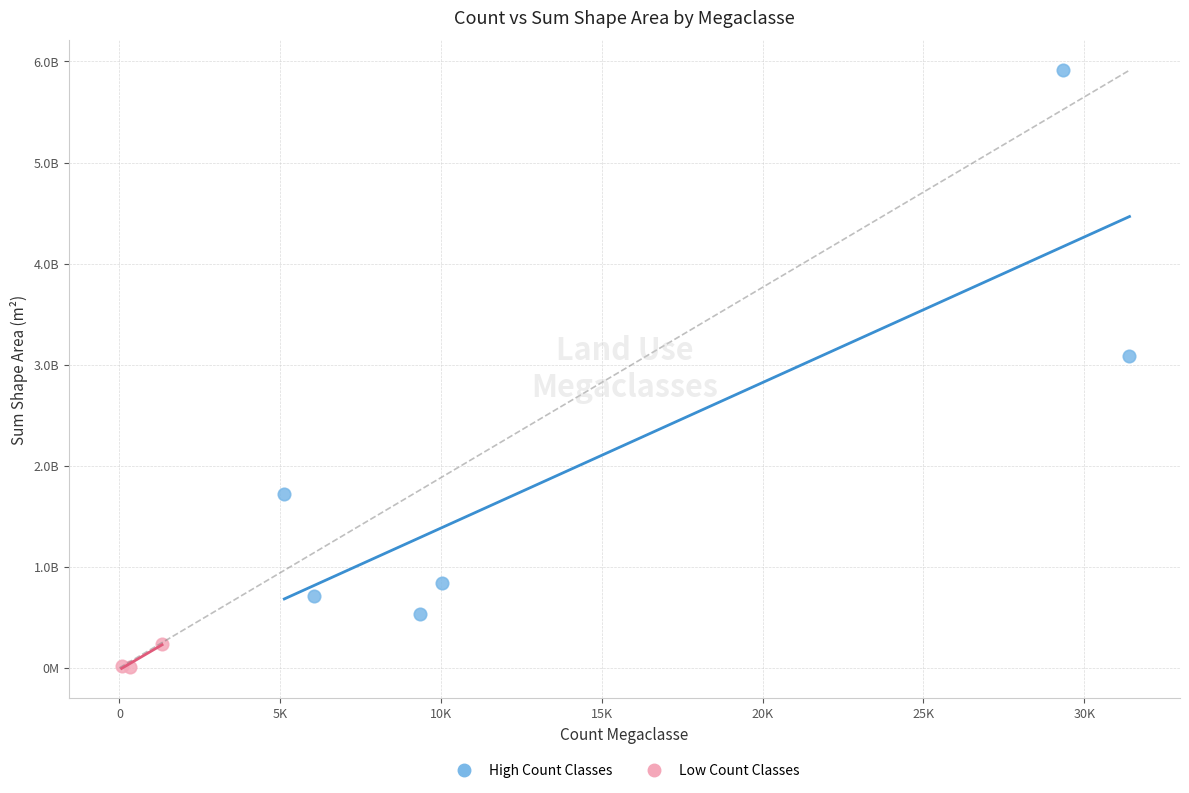

Which series reaches the maximum Y coordinate?

High Count Classes